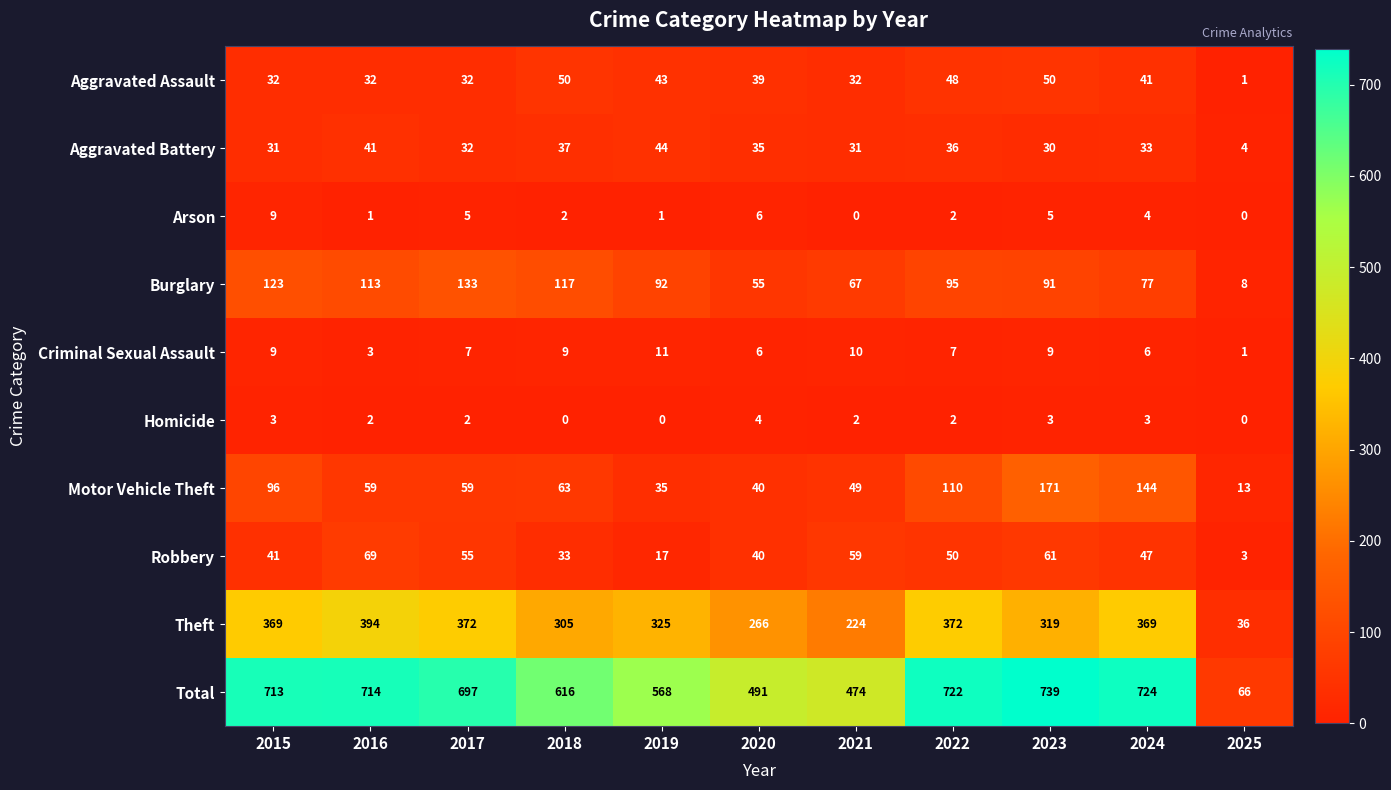

What is the maximum value for Aggravated Battery?

44